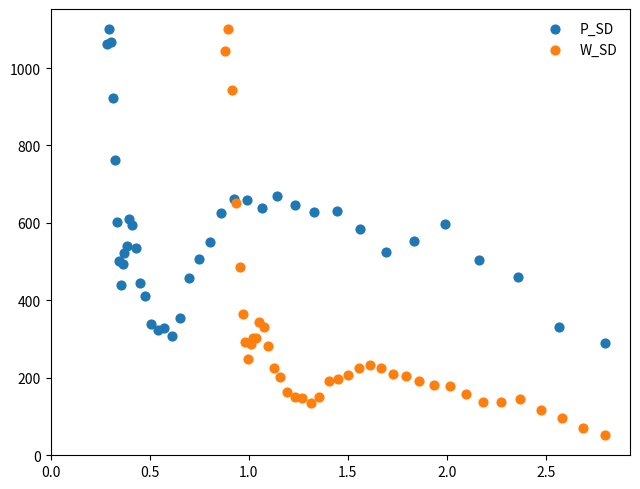

Which series reaches the minimum Y coordinate?

W_SD